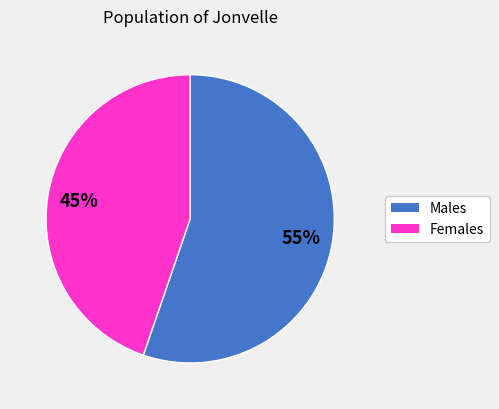

To the nearest percent, what is the average slice percentage?

50%